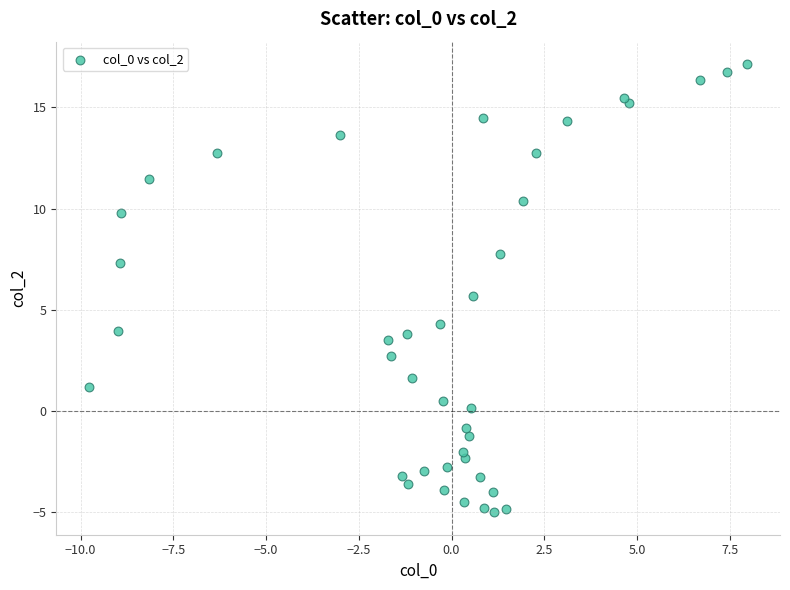

What Y value in the scatter plot is closest to 6?

5.7